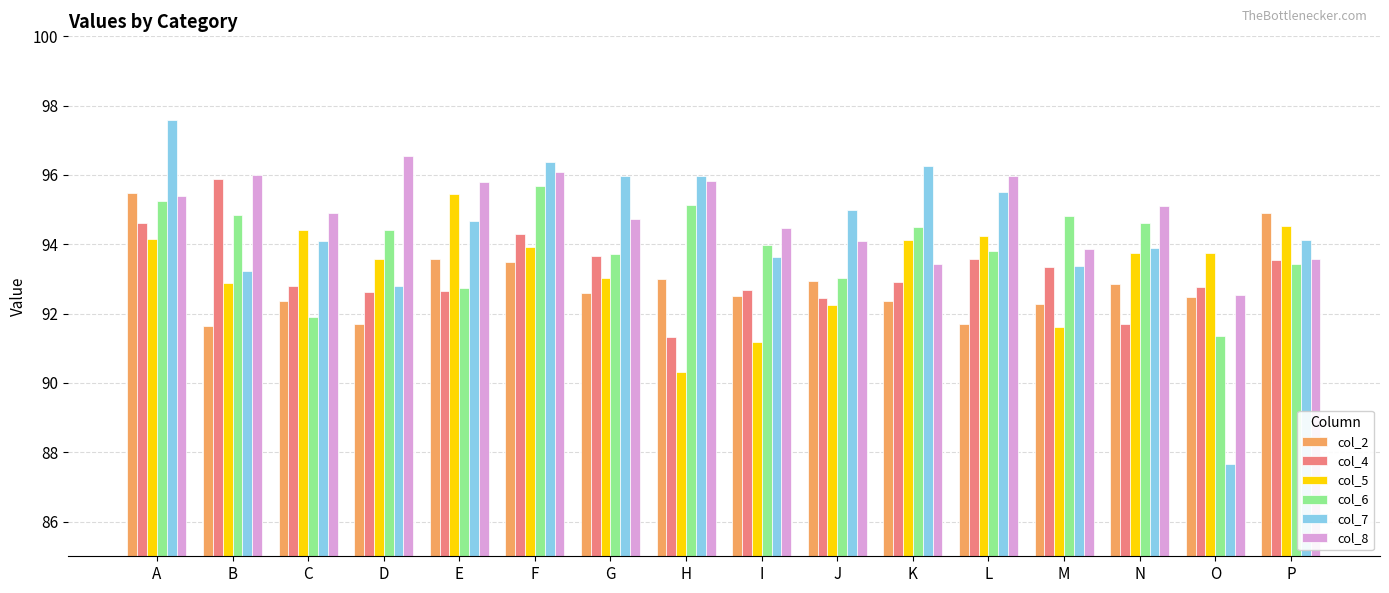

What is the greatest value displayed?

97.6